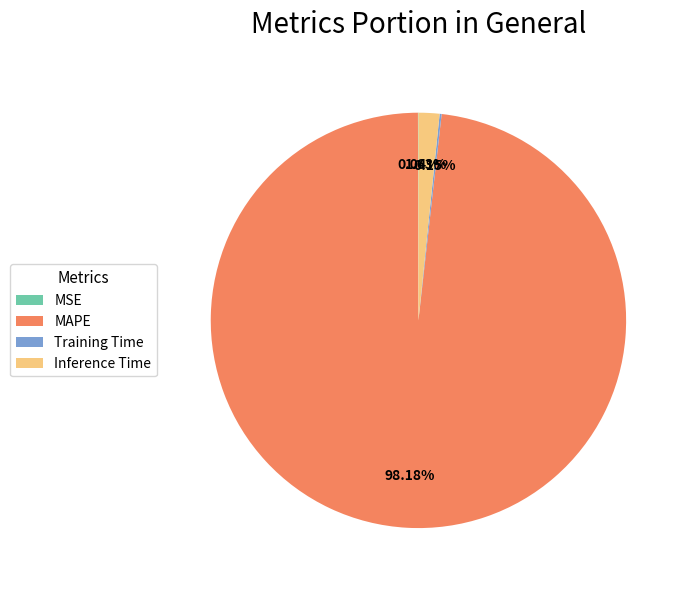

Between Inference Time and MAPE, which is larger?

MAPE